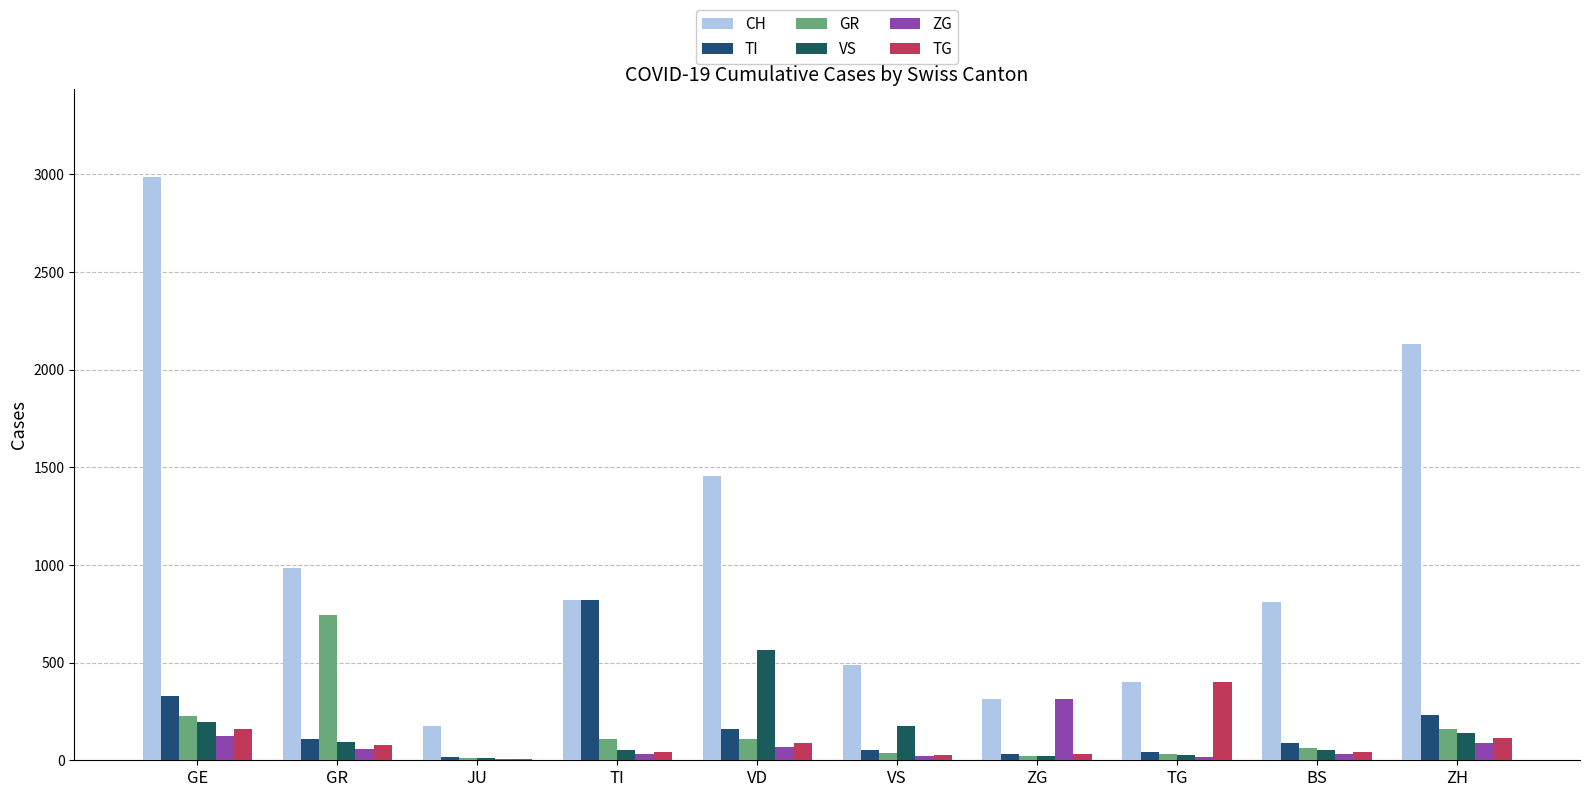

Does the chart contain stacked bars?

No